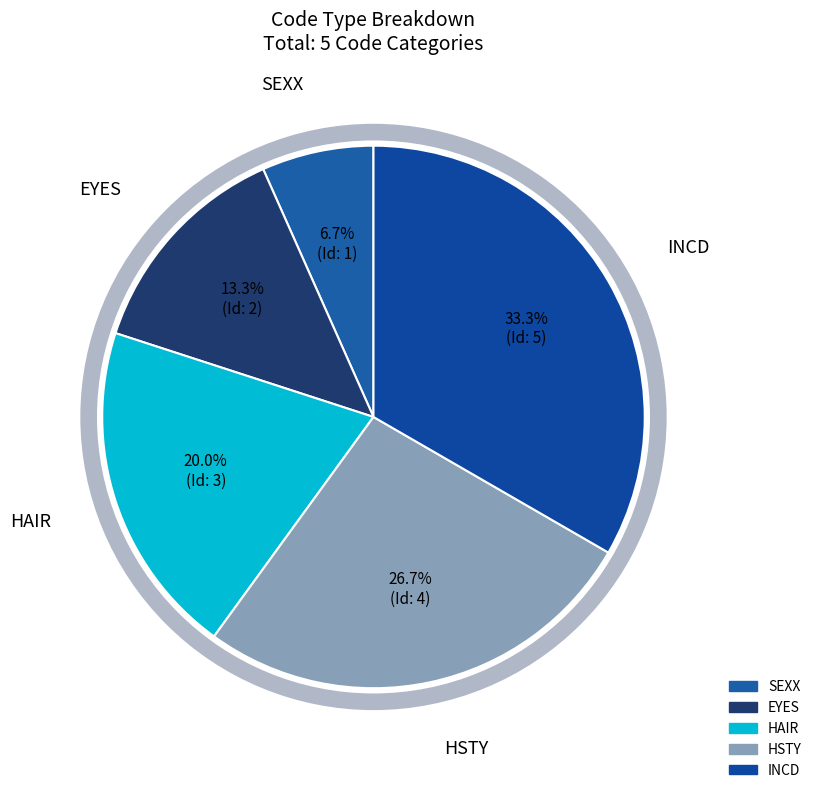

To the nearest percent, what is the combined percentage of EYES and SEXX?

20%